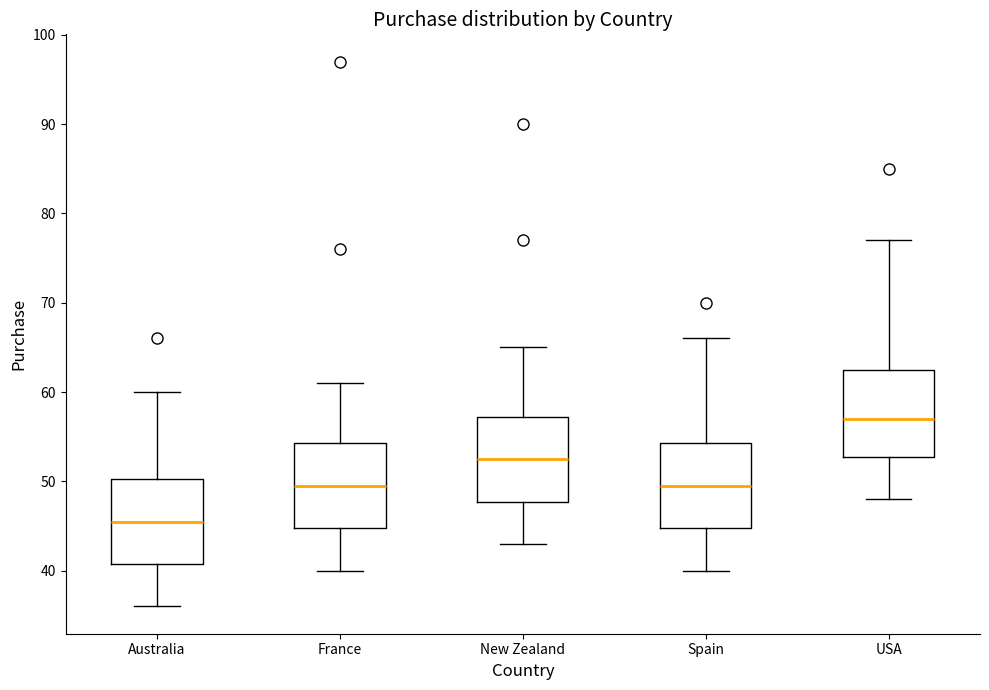

Where does the lower whisker of the box for New Zealand end on the y-axis? The values are not printed on the chart, so give them approximately, as read against the axis.

43